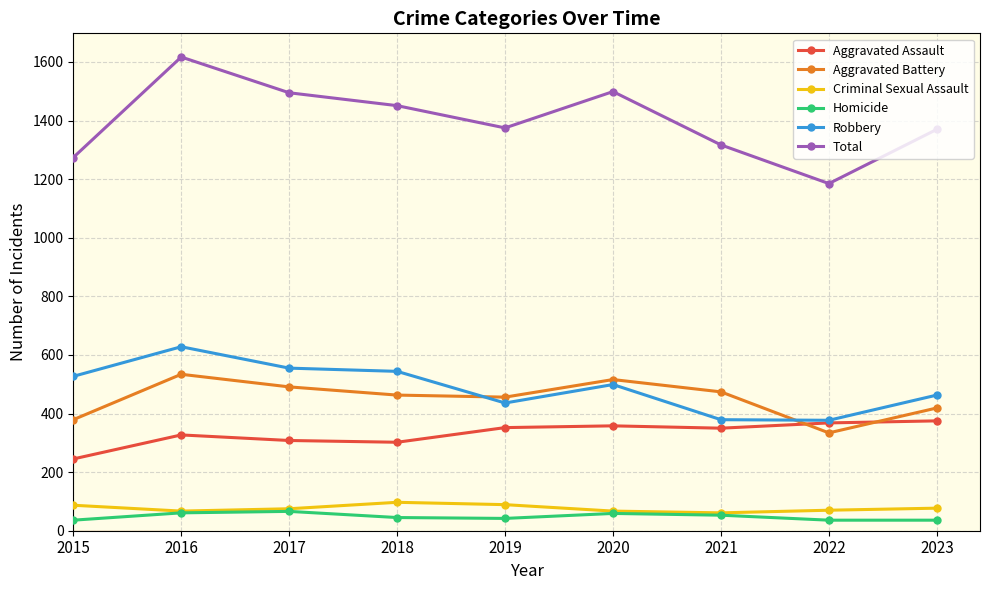

Which series has the largest total across all categories?

Total